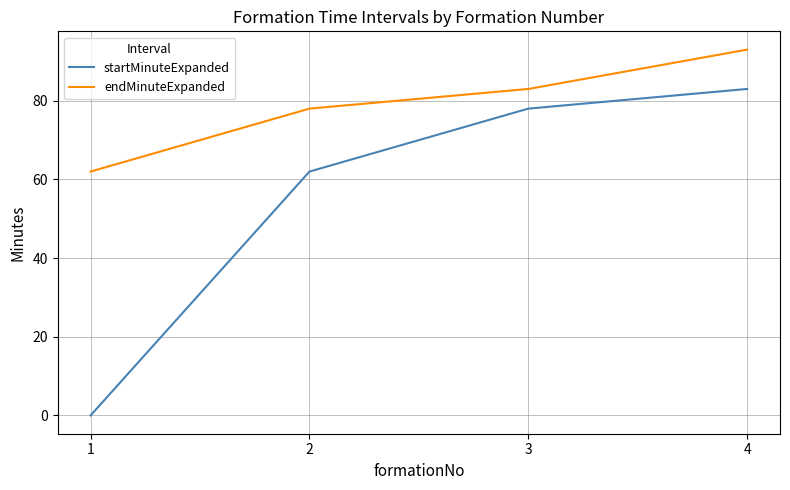

Rank the series by their maximum value, from highest to lowest.

endMinuteExpanded, startMinuteExpanded